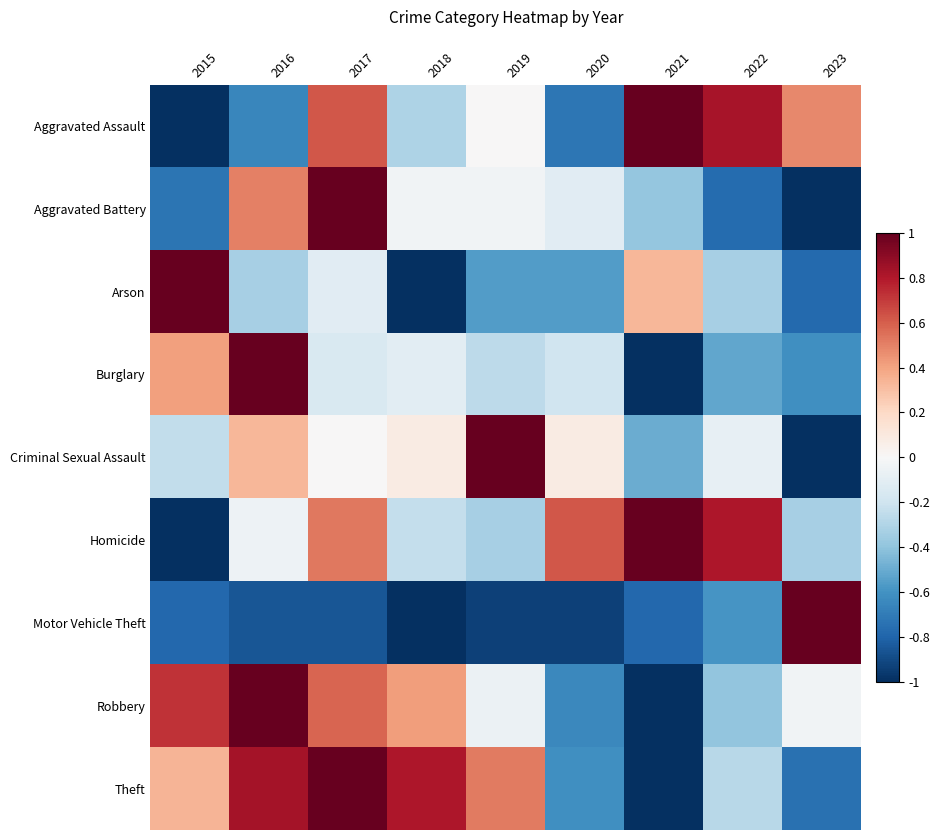

How many distinct data groups are displayed?

9